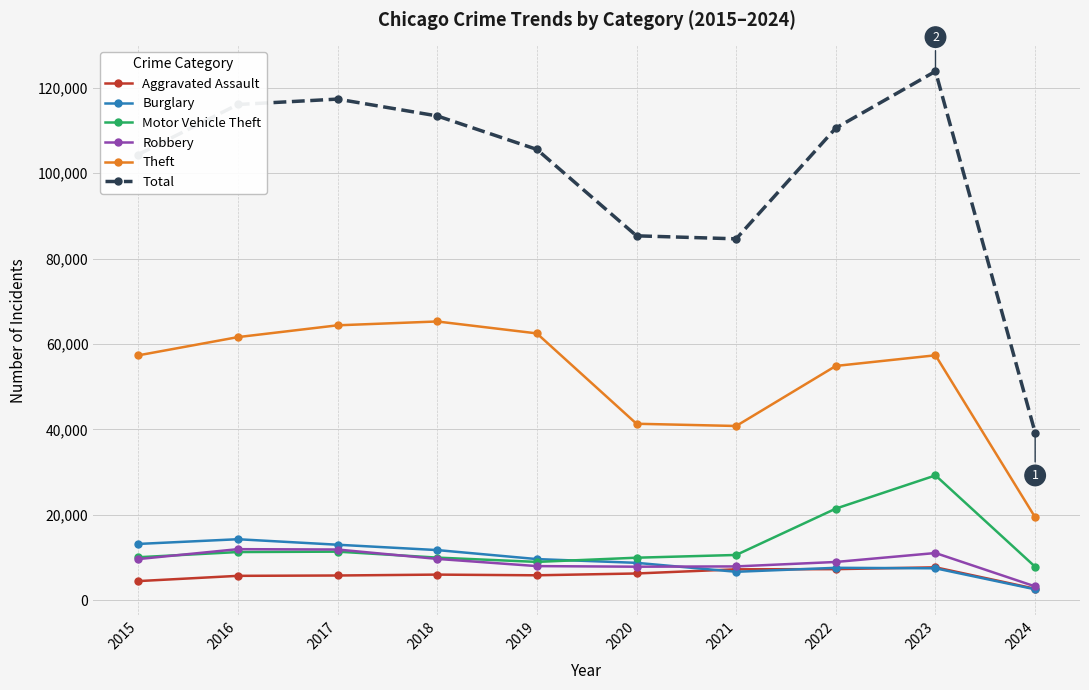

Which series has the widest spread of values?

Total